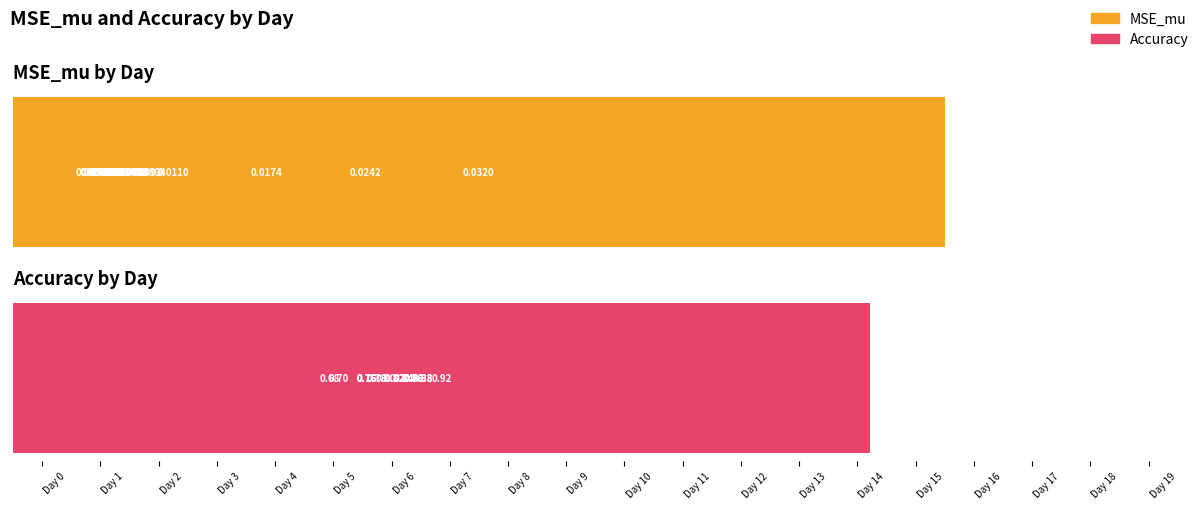

Reading left to right, transcribe all the data shown in this chart.

MSE_mu: 0.0	0.0	0.0	0.0	0.0	0.0	0.0	0.0	0.0	0.0	0.0	0.0	0.0	0.0	0.0	0.0	0.0	0.0	0.0	0.0
Accuracy: 0.7	0.7	0.9	0.8	0.8	0.9	0.9	0.8	0.8	0.8	0.9	0.8	0.8	0.8	0.9	0.9	0.8	0.8	0.9	0.8